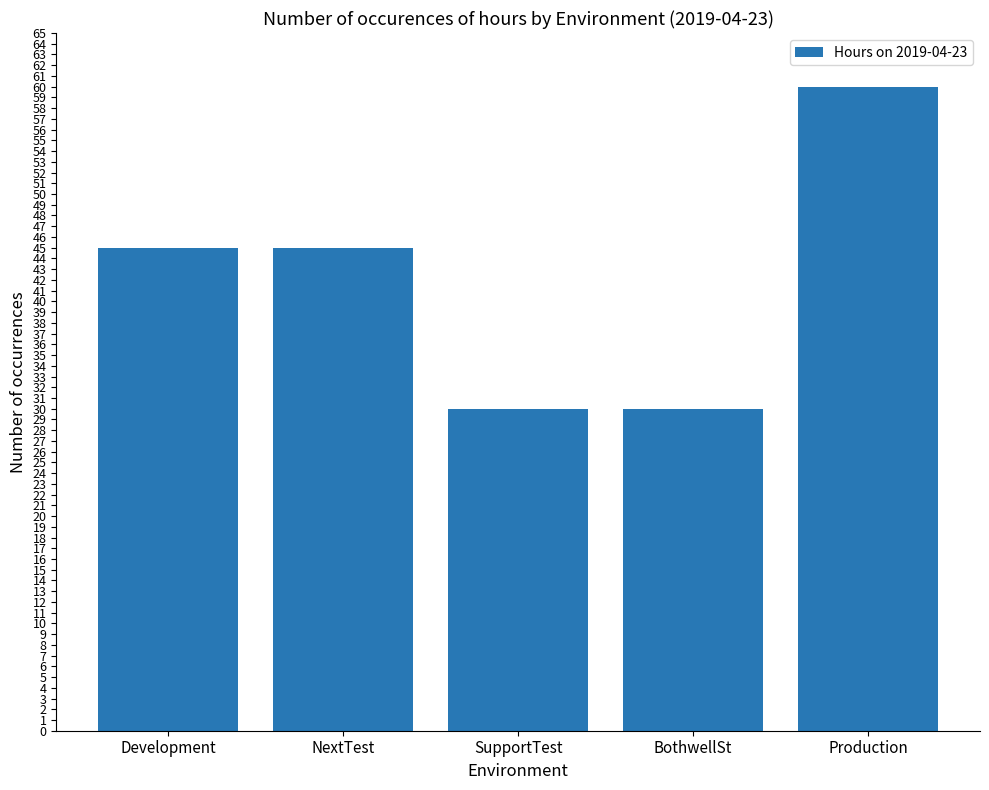

Reading left to right, list all the values displayed in this chart.

45	45	30	30	60